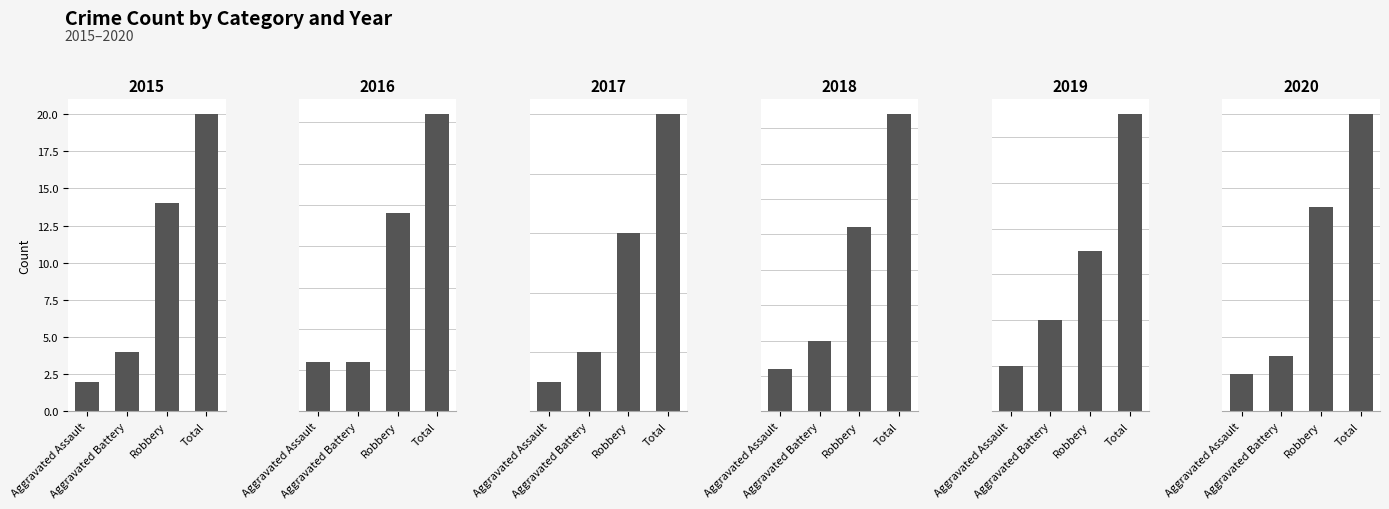

Reading left to right, extract all data points from this chart.

2015: Aggravated Assault=2	Aggravated Battery=4	Robbery=14	Total=20
2016: Aggravated Assault=3	Aggravated Battery=3	Robbery=12	Total=18
2017: Aggravated Assault=1	Aggravated Battery=2	Robbery=6	Total=10
2018: Aggravated Assault=3	Aggravated Battery=5	Robbery=13	Total=21
2019: Aggravated Assault=2	Aggravated Battery=4	Robbery=7	Total=13
2020: Aggravated Assault=2	Aggravated Battery=3	Robbery=11	Total=16